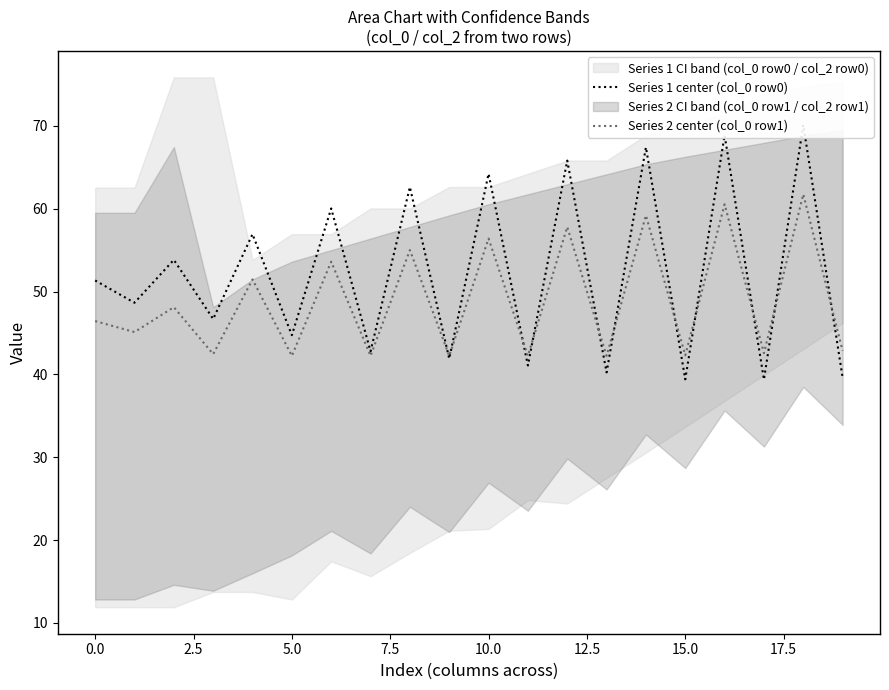

Rank the series by their average value, from lowest to highest.

Series 2 center (col_0 row1), Series 1 center (col_0 row0)